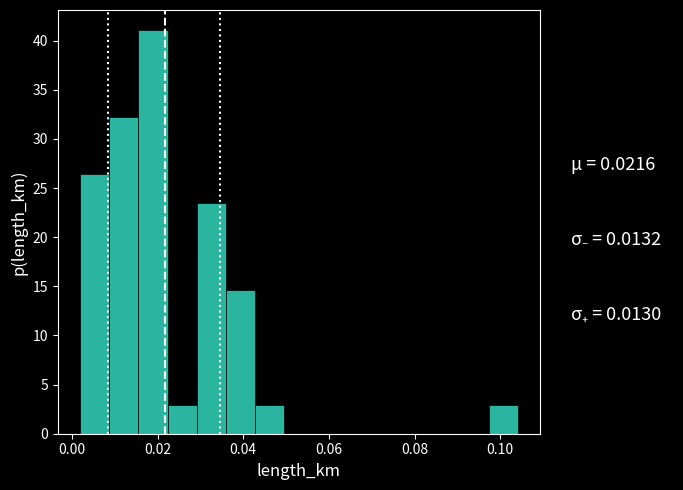

Read against the x-axis, roughly where is the centre of the tallest bar?

0.018